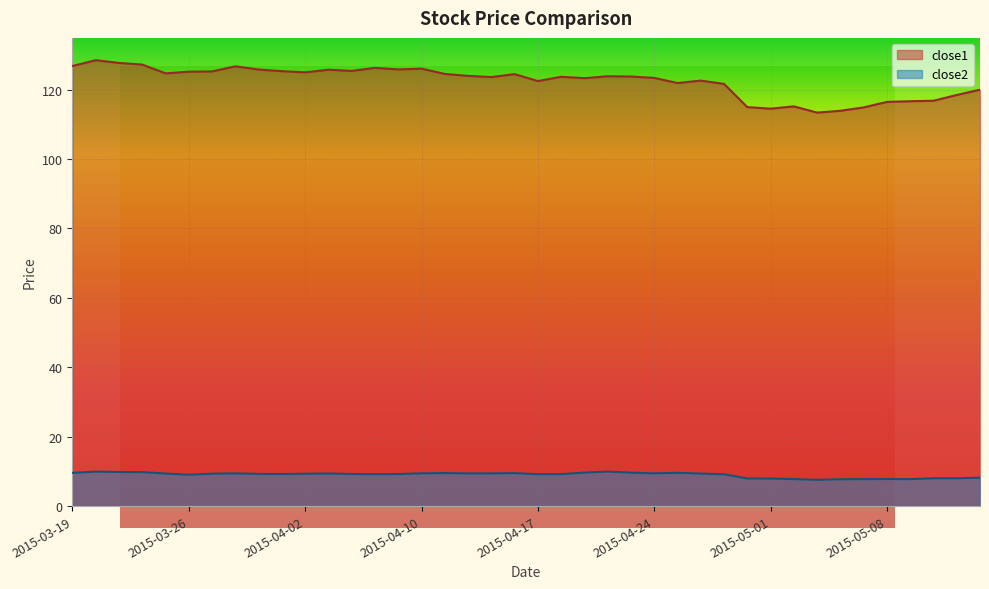

Does the chart display data point markers on the line(s)?

No